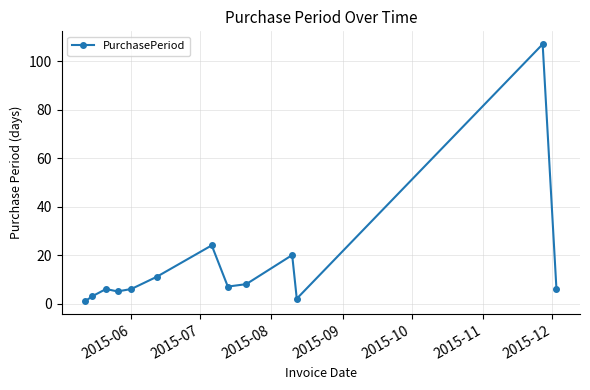

What is the minimum value shown in the chart?

1